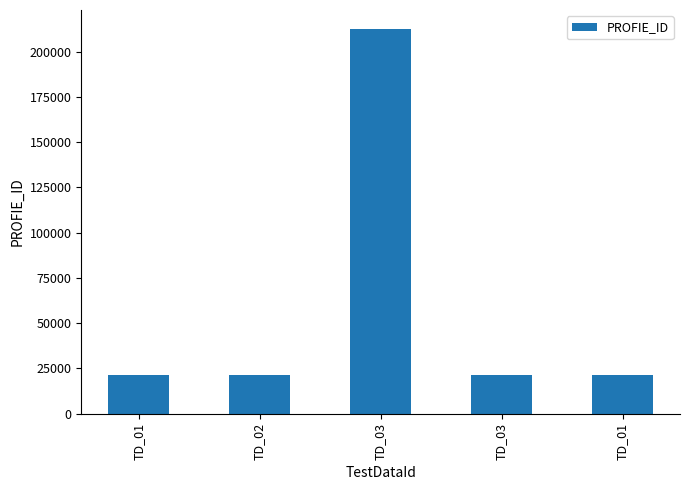

Reading left to right, list all the values displayed in this chart.

TD_01=21243	TD_02=21244	TD_03=212435	TD_03=21246	TD_01=21246